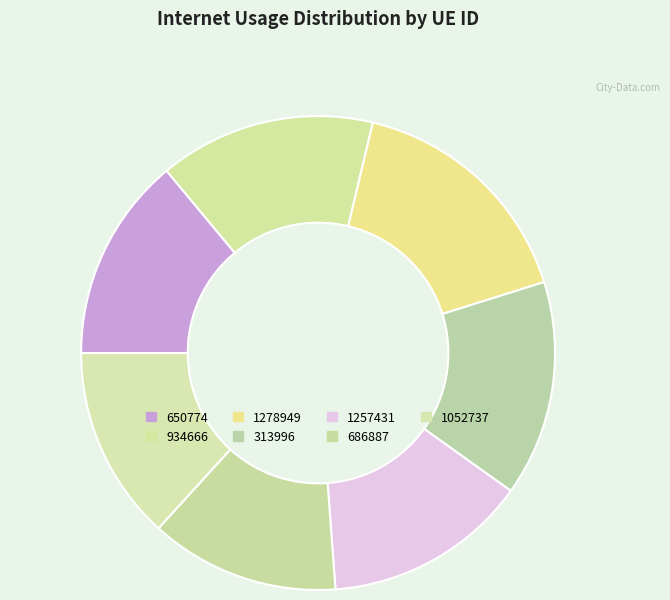

Is the sum of 1257431 and 686887 greater than half?

No